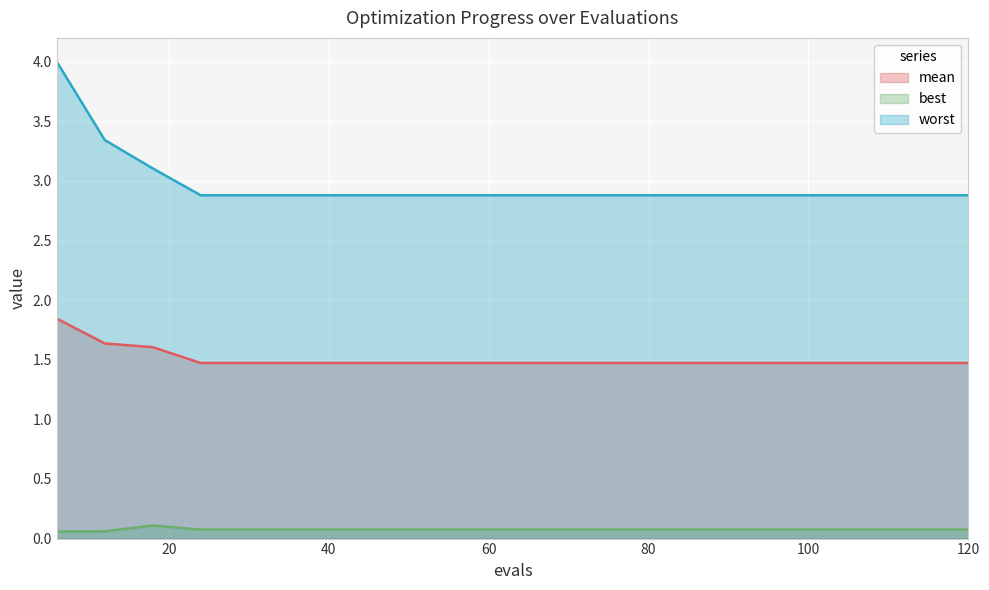

What is the difference between the maximum and minimum values in the best series?

0.1